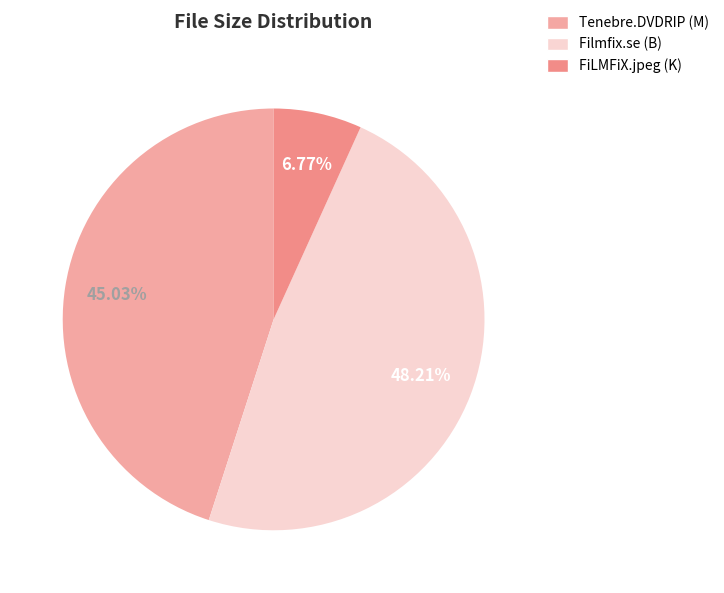

How many segments does this pie chart have?

3